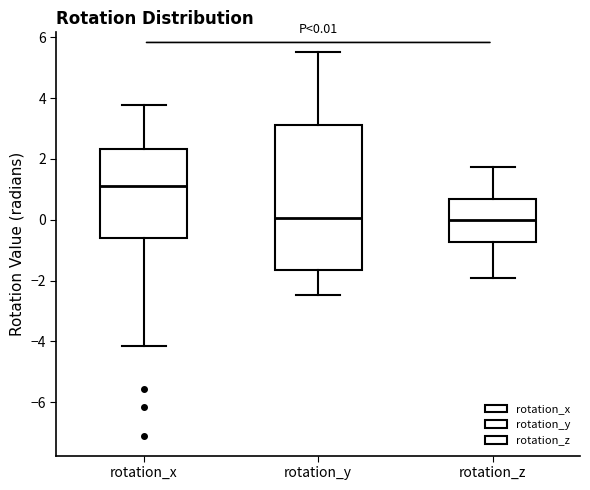

Which box has the highest median line?

rotation_x